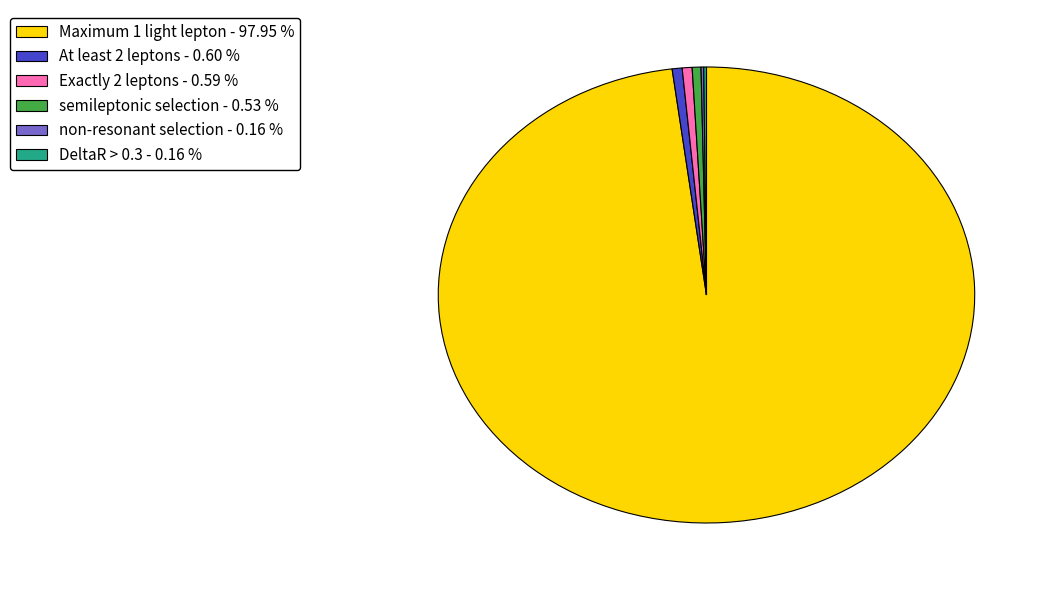

What is the largest slice in the pie chart?

Maximum 1 light lepton - 97.95 %